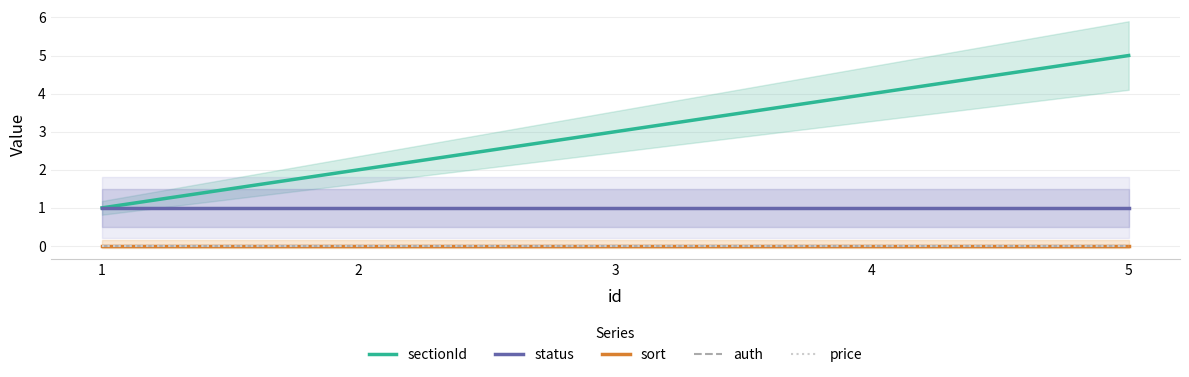

What are all the series names shown in the legend?

sectionId, status, sort, auth, price